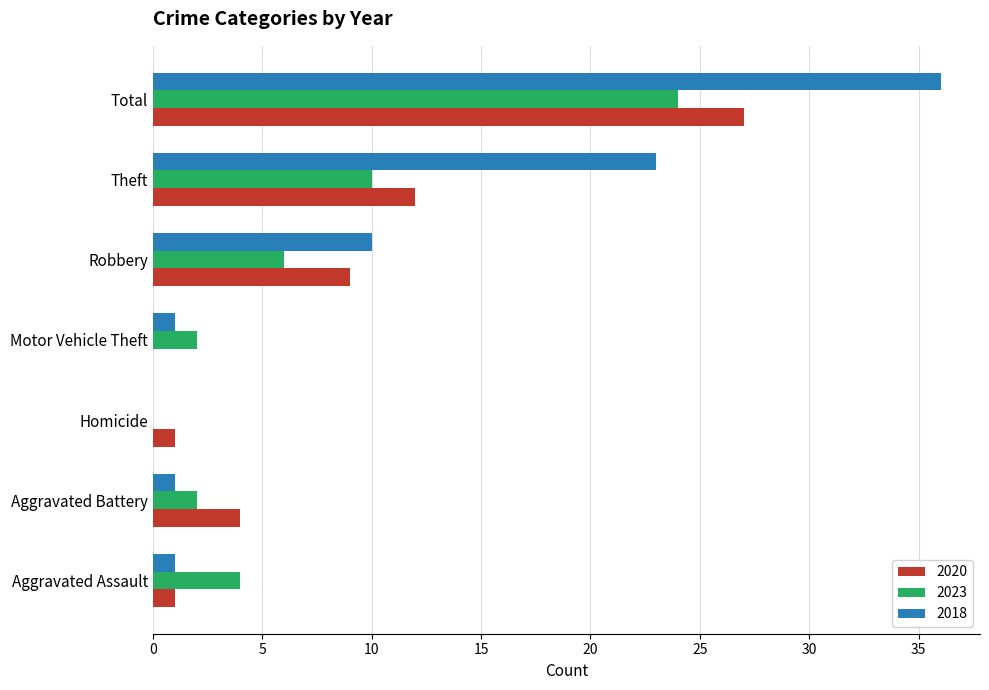

How many data points does each series have?

7